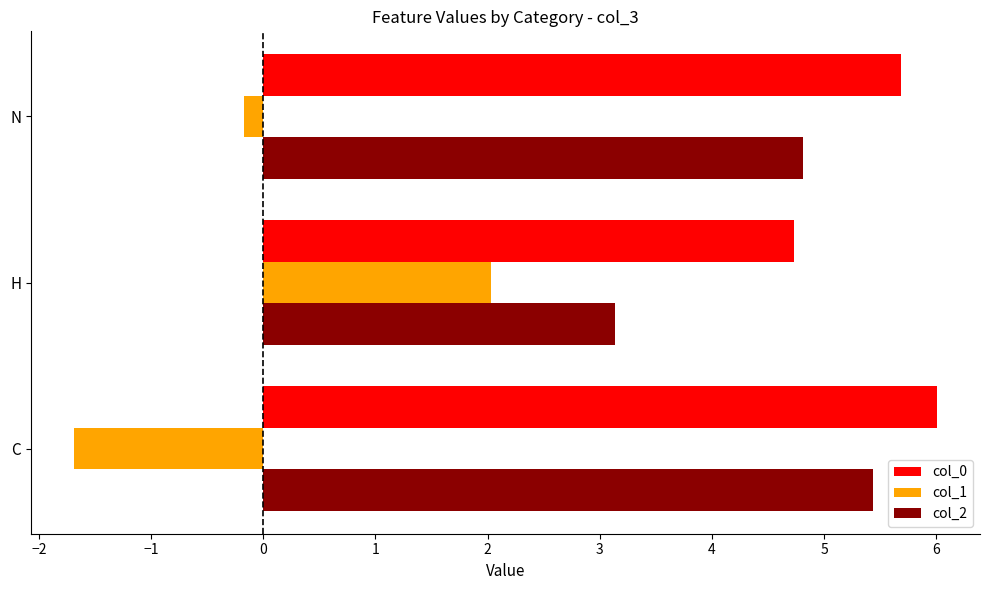

What is the smallest value displayed?

-1.7